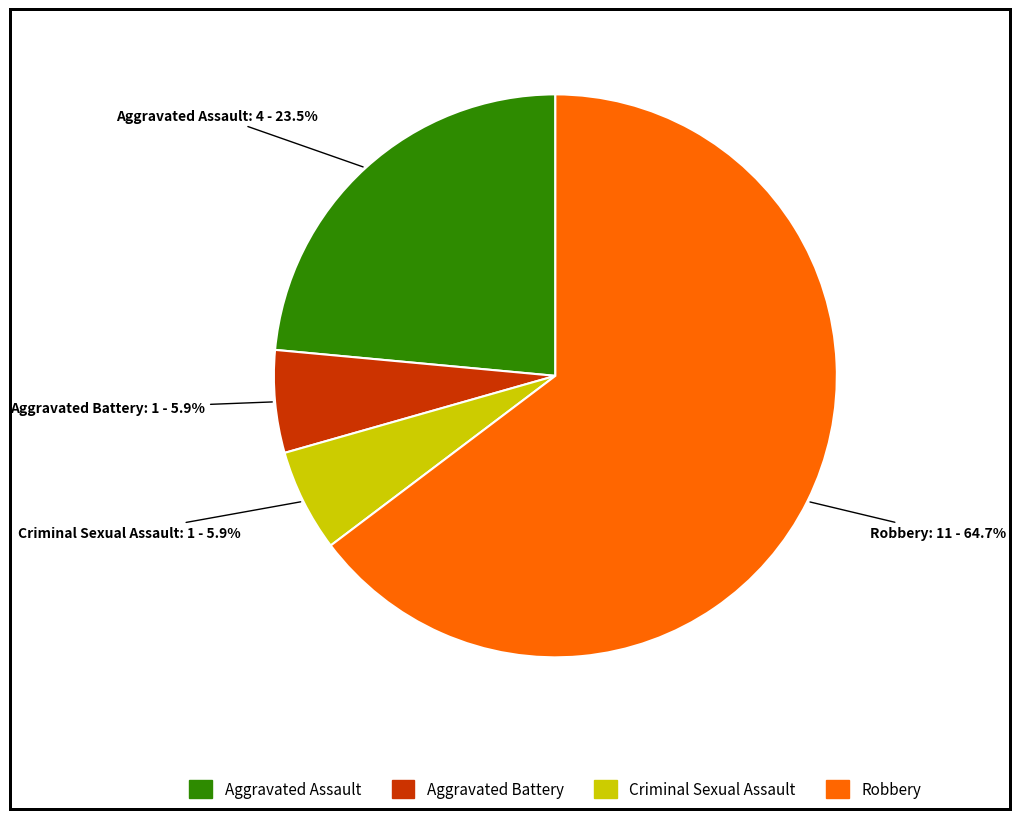

Is it true that Aggravated Assault is 11% of the pie?

False